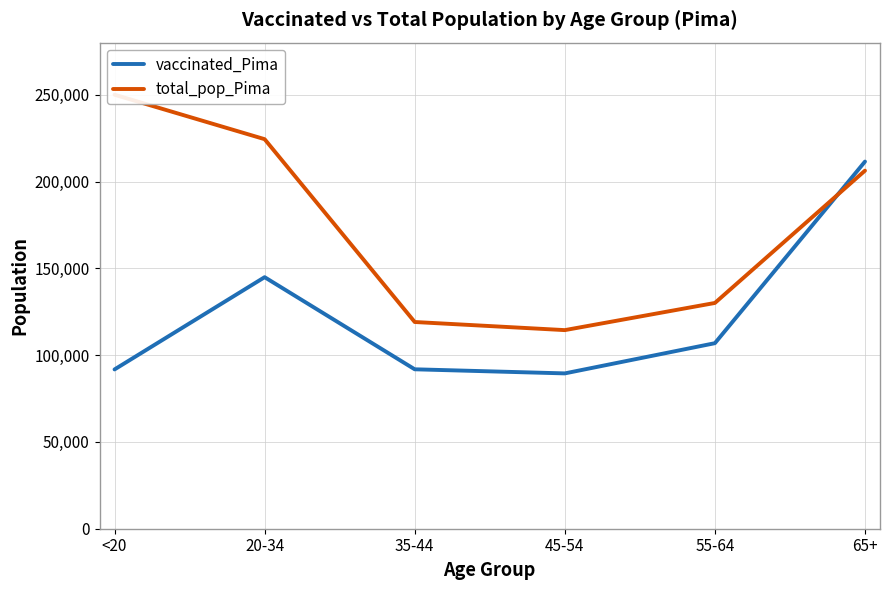

Reading left to right, extract all data points from this chart.

vaccinated_Pima: <20=91798	20-34=144965	35-44=91876	45-54=89515	55-64=106925	65+=211585
total_pop_Pima: <20=250118	20-34=224495	35-44=119134	45-54=114455	55-64=130111	65+=206362